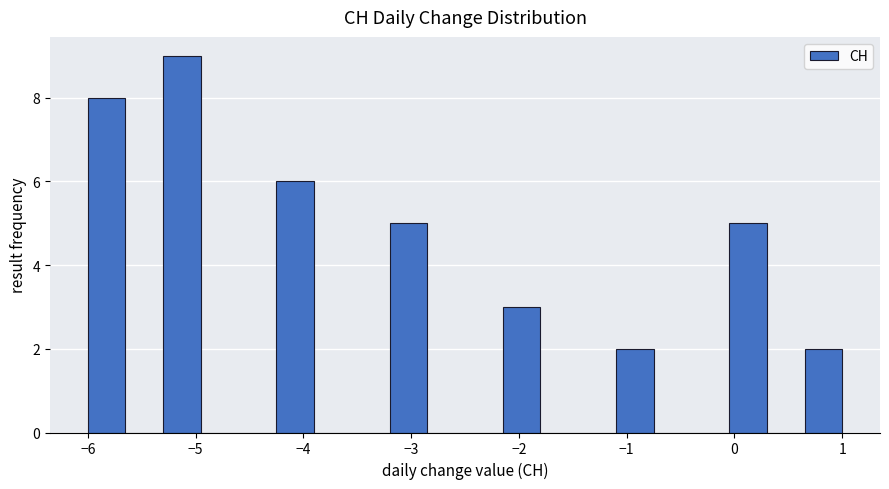

Read against the x-axis, roughly where is the centre of the tallest bar?

-5.1